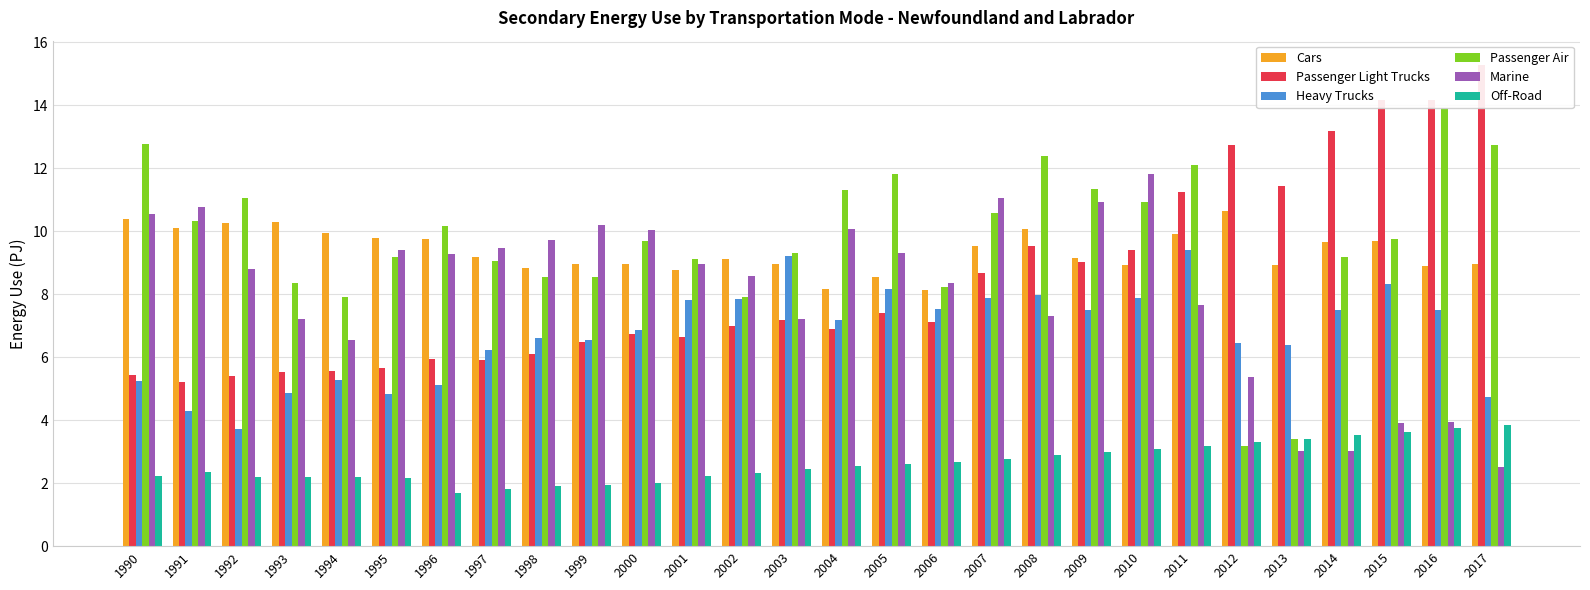

List the series in order of their peak value, highest first.

Passenger Light Trucks, Passenger Air, Marine, Cars, Heavy Trucks, Off-Road